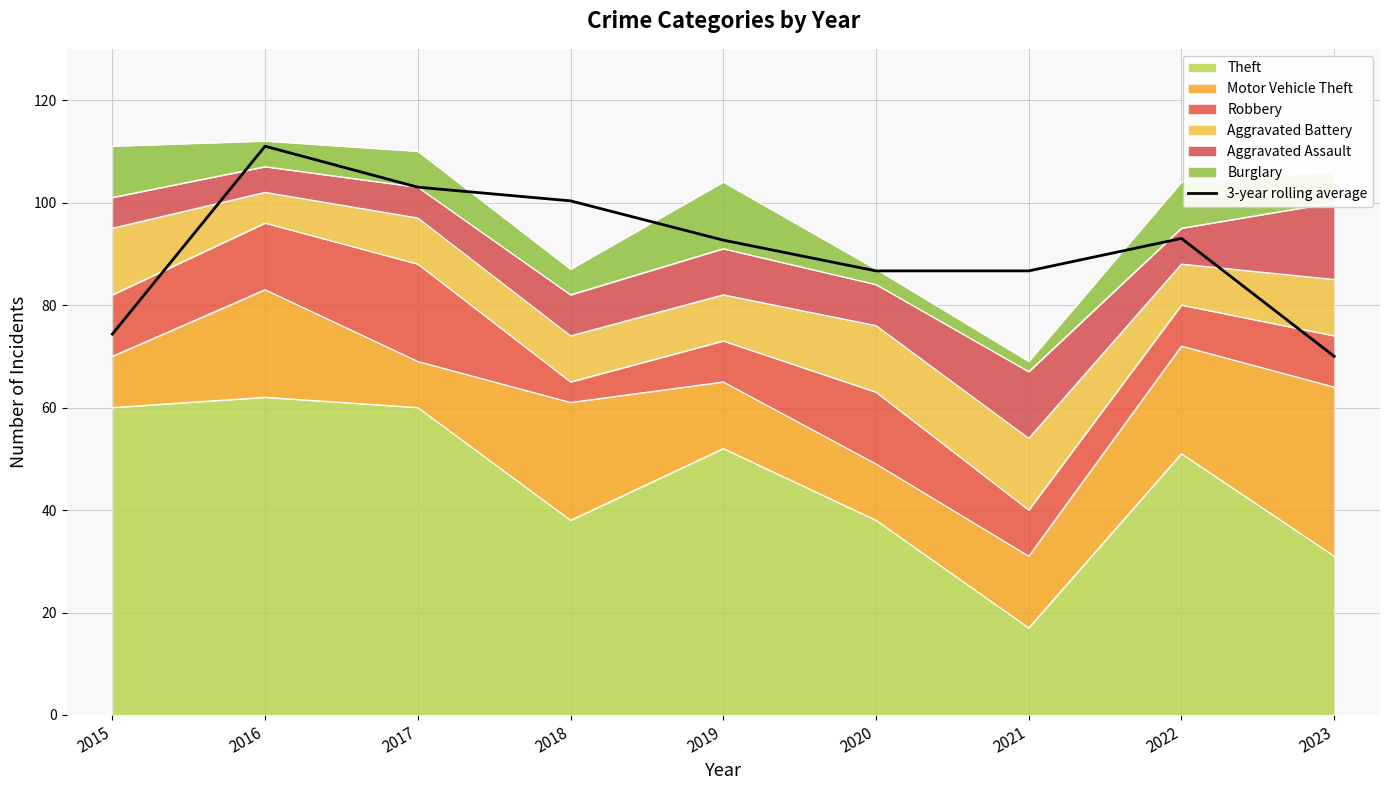

How many points are higher than both their immediate neighbors (excluding endpoints)?

2